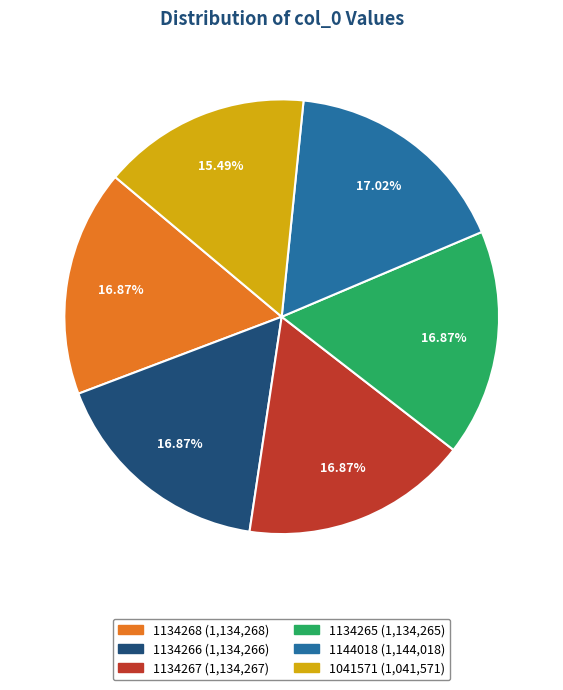

What percentage is the 1134267 slice, to the nearest percent?

17%